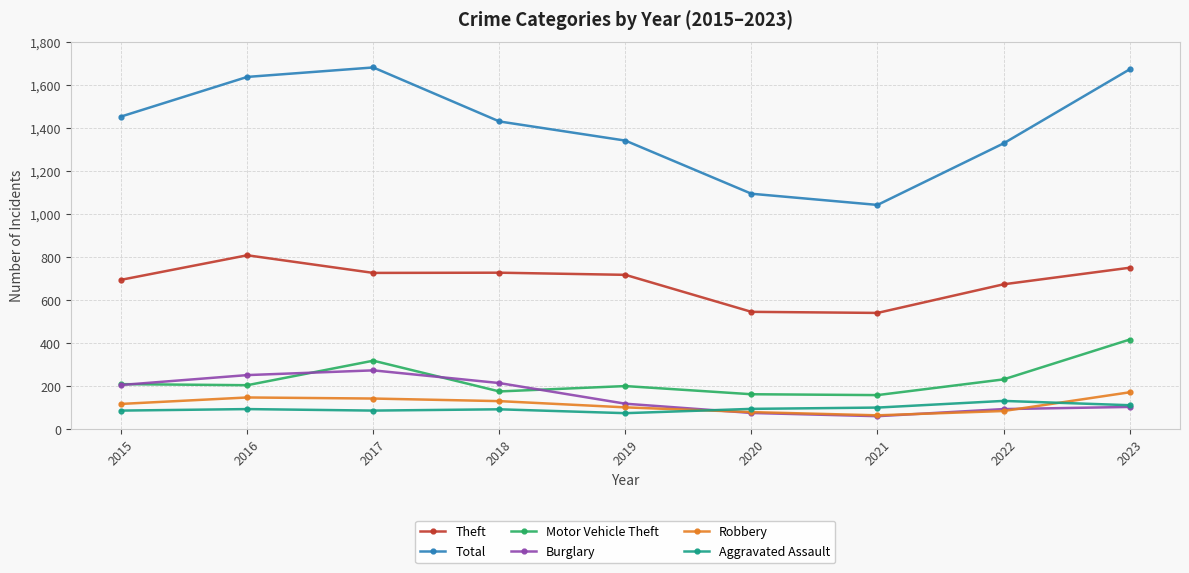

What is the total value across all series at 2018?

2774